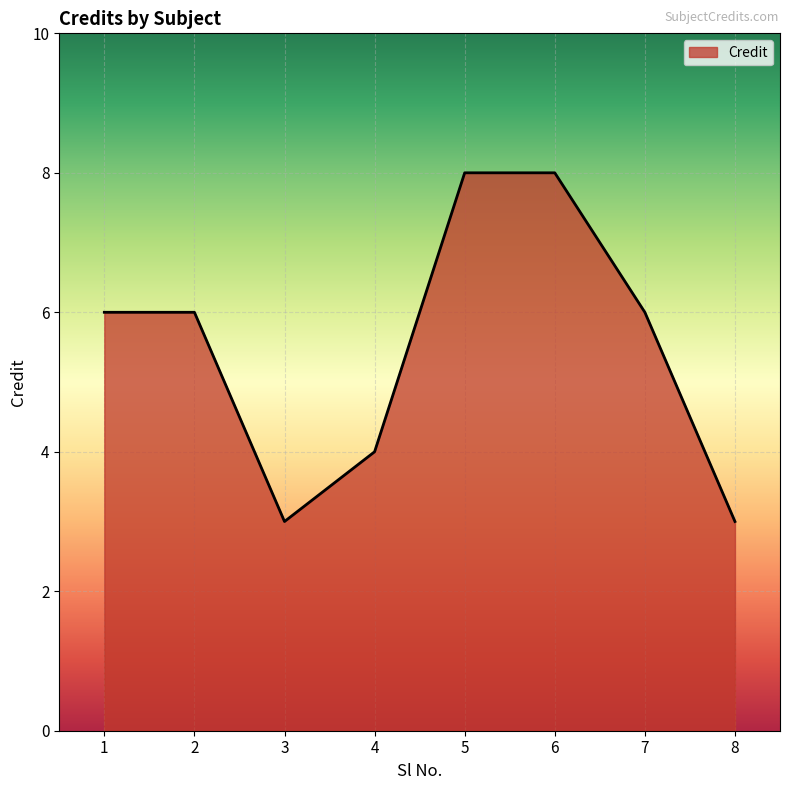

What is the change in value from 3 to 7?

+3